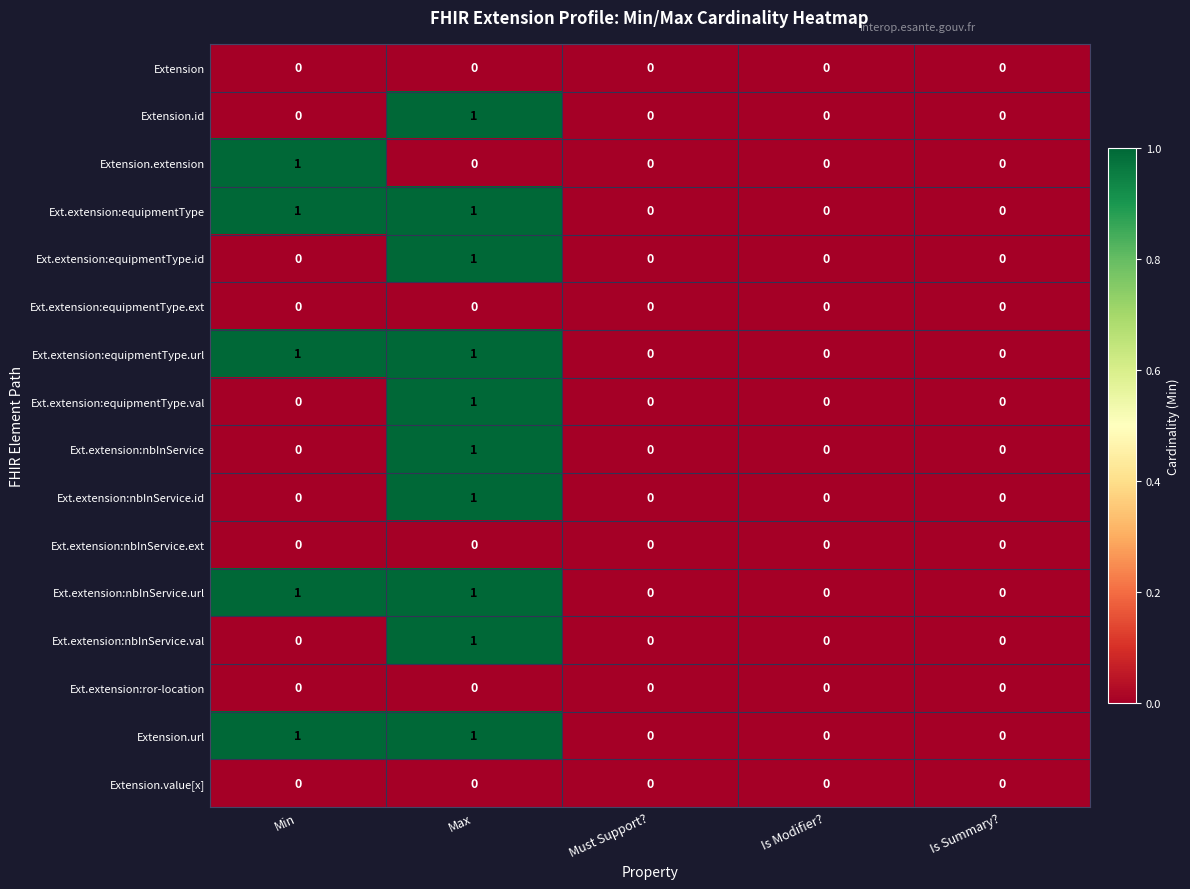

Which category has the highest value in the Ext.extension:nbInService.val series?

Max